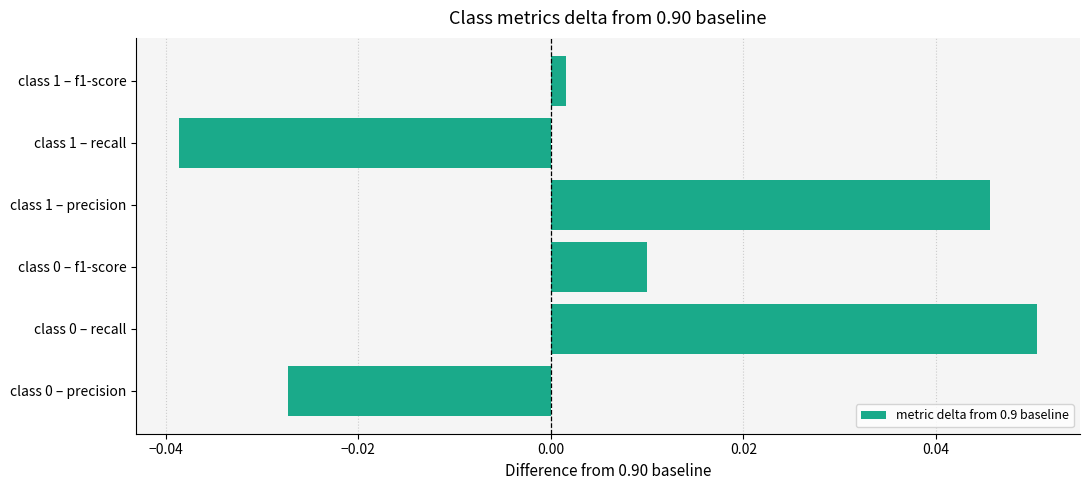

The chart shows a value of 0.1 at class 1 – precision. True or false?

False